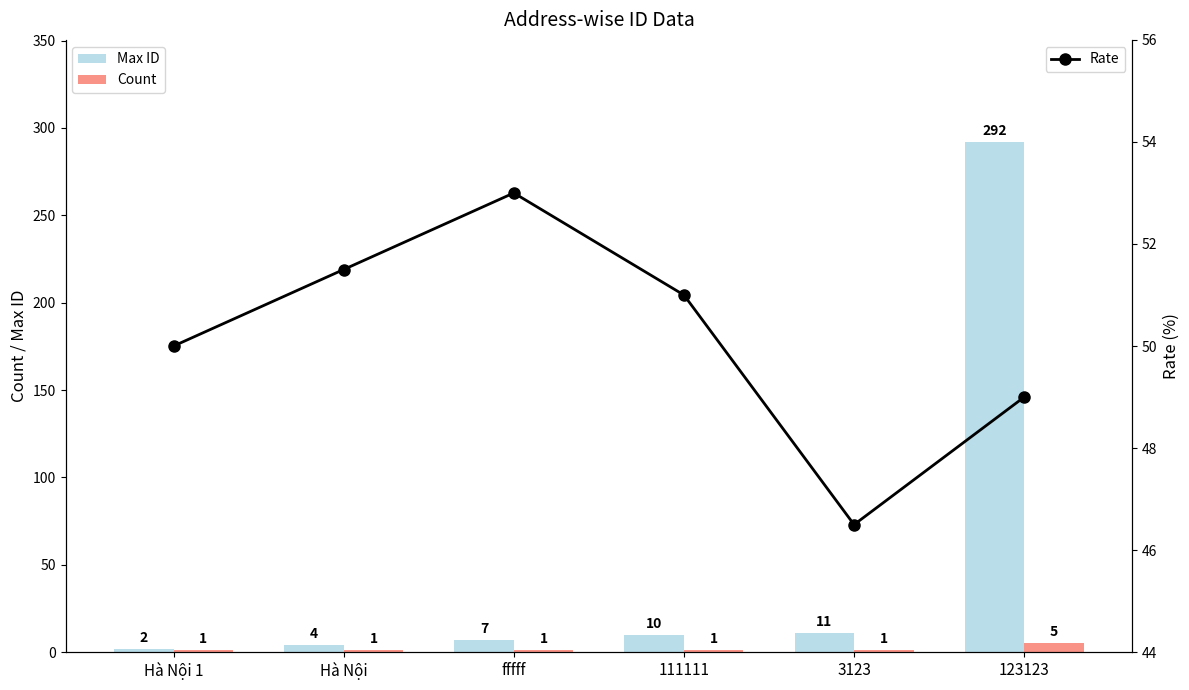

What is the label of the 1st bar from the left?

Hà Nội 1